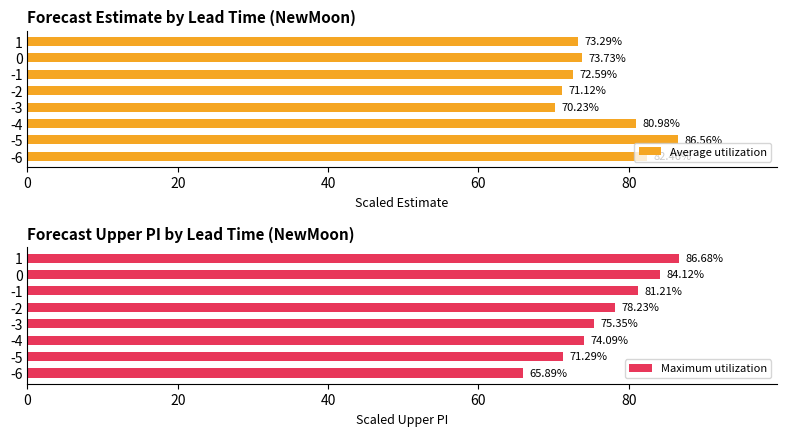

Does the chart contain stacked bars?

No